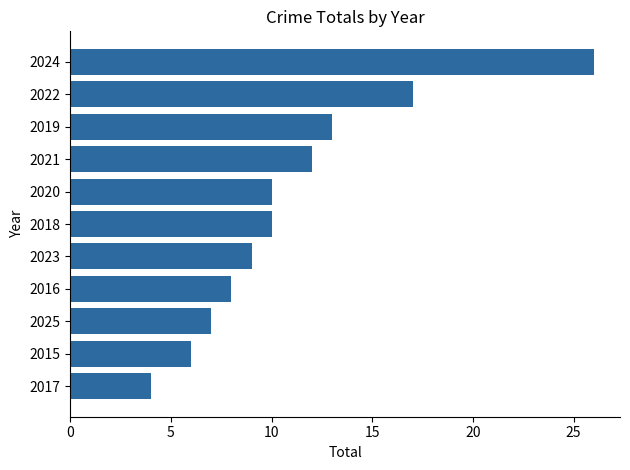

Reading top to bottom, extract all data points from this chart.

26	17	13	12	10	10	9	8	7	6	4